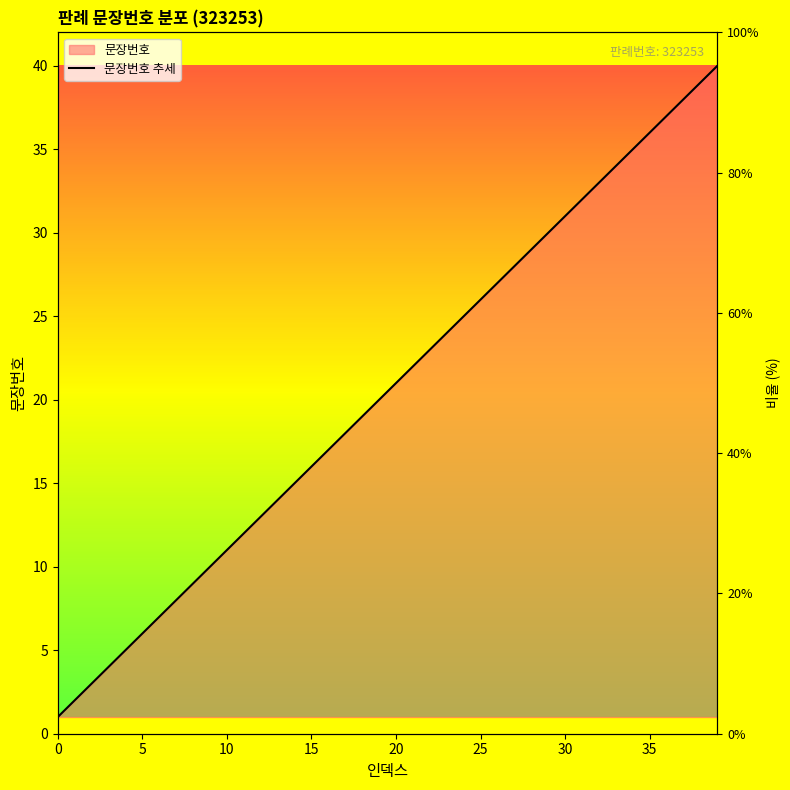

The value at 31 is 32. True or false?

True